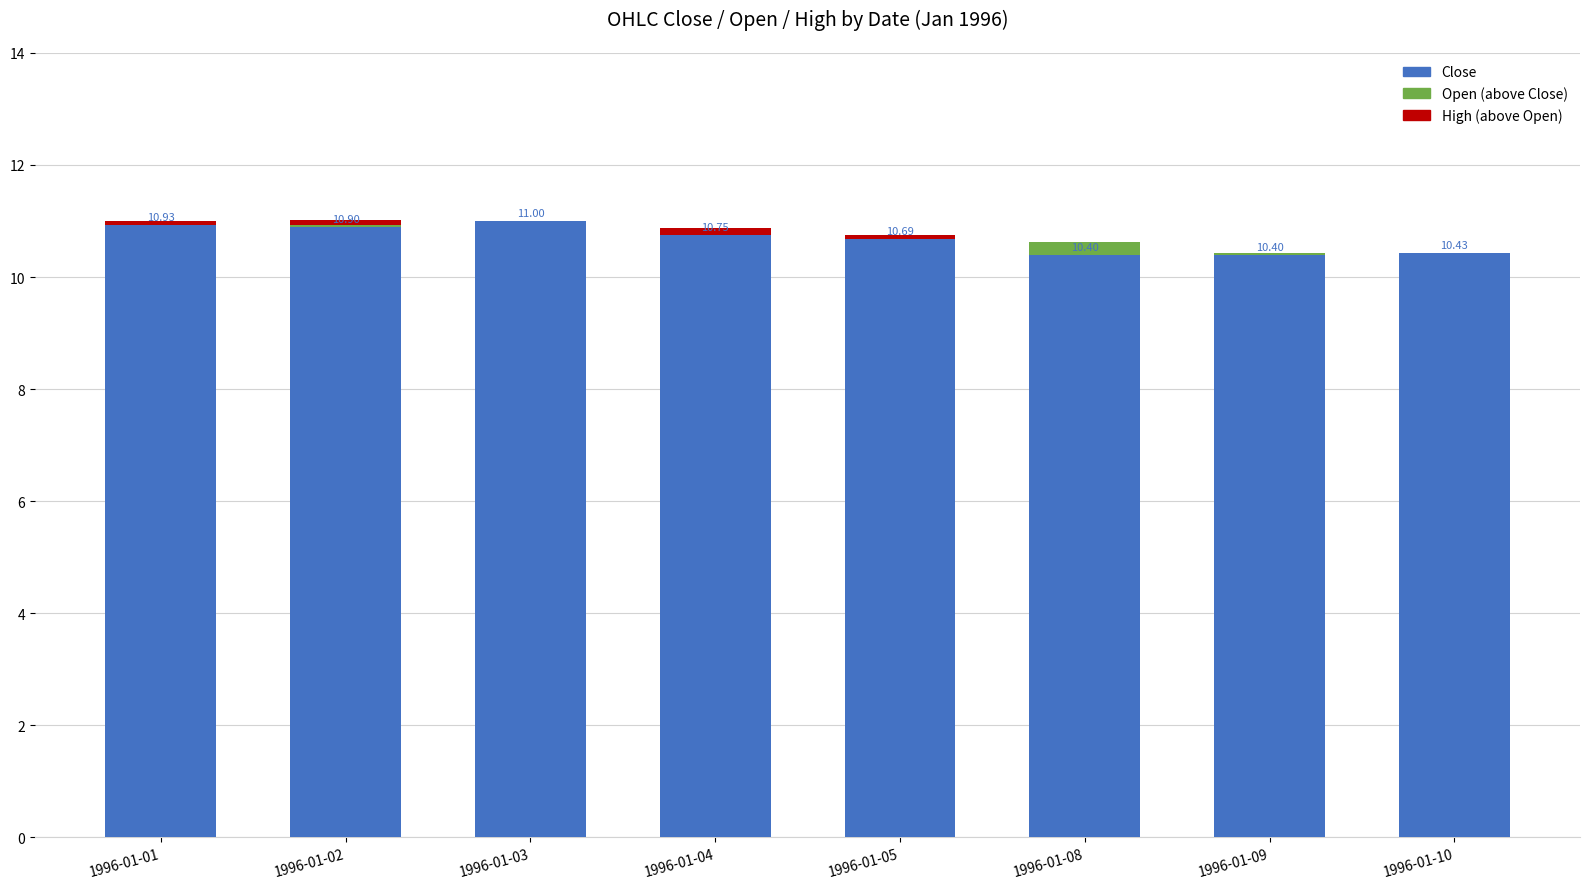

Is it true that Close equals 11.0 at 1996-01-03?

True